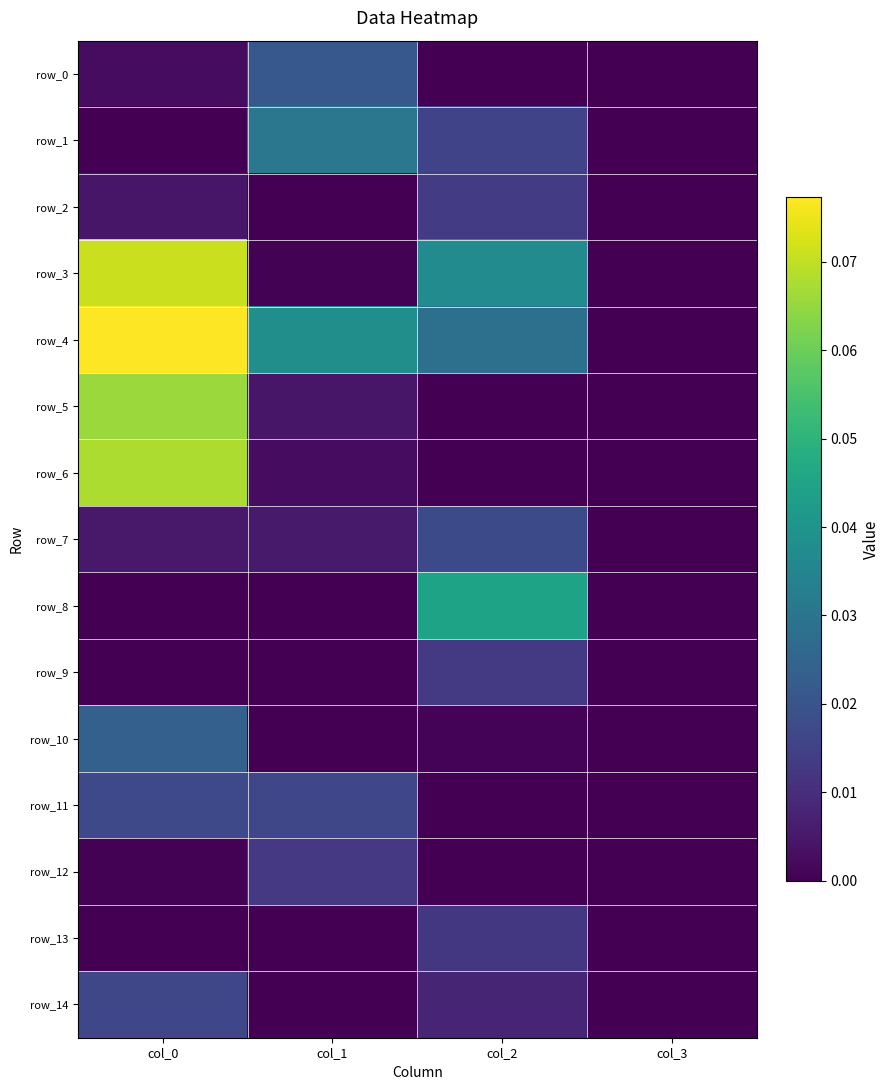

Reading left to right, transcribe all the data shown in this chart.

row_0: col_0=0.0	col_1=0.0	col_2=0.0	col_3=0.0
row_1: col_0=0.0	col_1=0.0	col_2=0.0	col_3=0.0
row_2: col_0=0.0	col_1=0.0	col_2=0.0	col_3=0.0
row_3: col_0=0.1	col_1=0.0	col_2=0.0	col_3=0.0
row_4: col_0=0.1	col_1=0.0	col_2=0.0	col_3=0.0
row_5: col_0=0.1	col_1=0.0	col_2=0.0	col_3=0.0
row_6: col_0=0.1	col_1=0.0	col_2=0.0	col_3=0.0
row_7: col_0=0.0	col_1=0.0	col_2=0.0	col_3=0.0
row_8: col_0=0.0	col_1=0.0	col_2=0.0	col_3=0.0
row_9: col_0=0.0	col_1=0.0	col_2=0.0	col_3=0.0
row_10: col_0=0.0	col_1=0.0	col_2=0.0	col_3=0.0
row_11: col_0=0.0	col_1=0.0	col_2=0.0	col_3=0.0
row_12: col_0=0.0	col_1=0.0	col_2=0.0	col_3=0.0
row_13: col_0=0.0	col_1=0.0	col_2=0.0	col_3=0.0
row_14: col_0=0.0	col_1=0.0	col_2=0.0	col_3=0.0